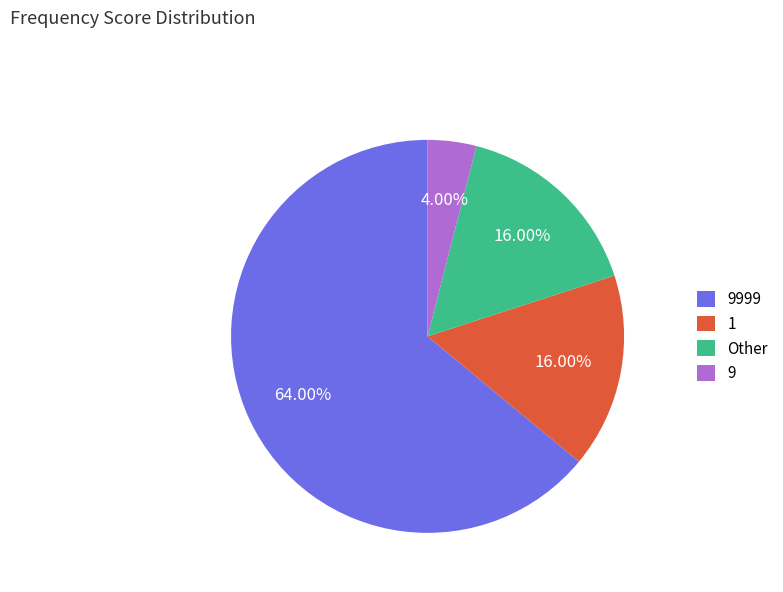

How many slices are in this pie chart?

4